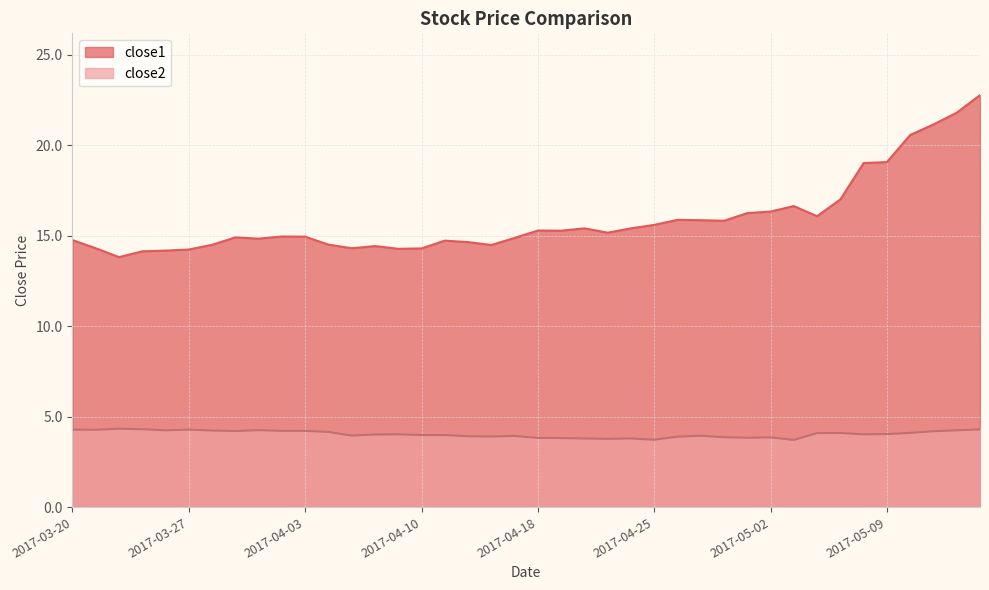

True or false: close2 and close1 cross at least once.

False